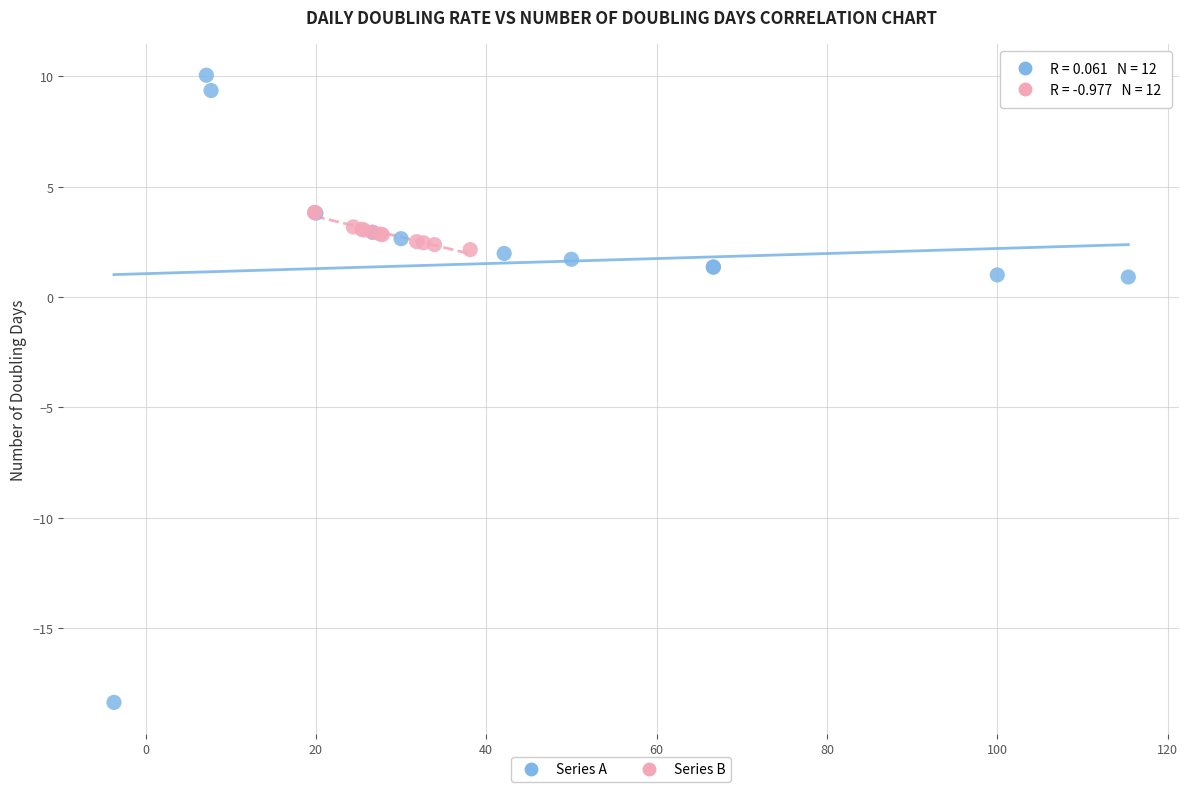

Which series reaches the maximum Y coordinate?

Series A